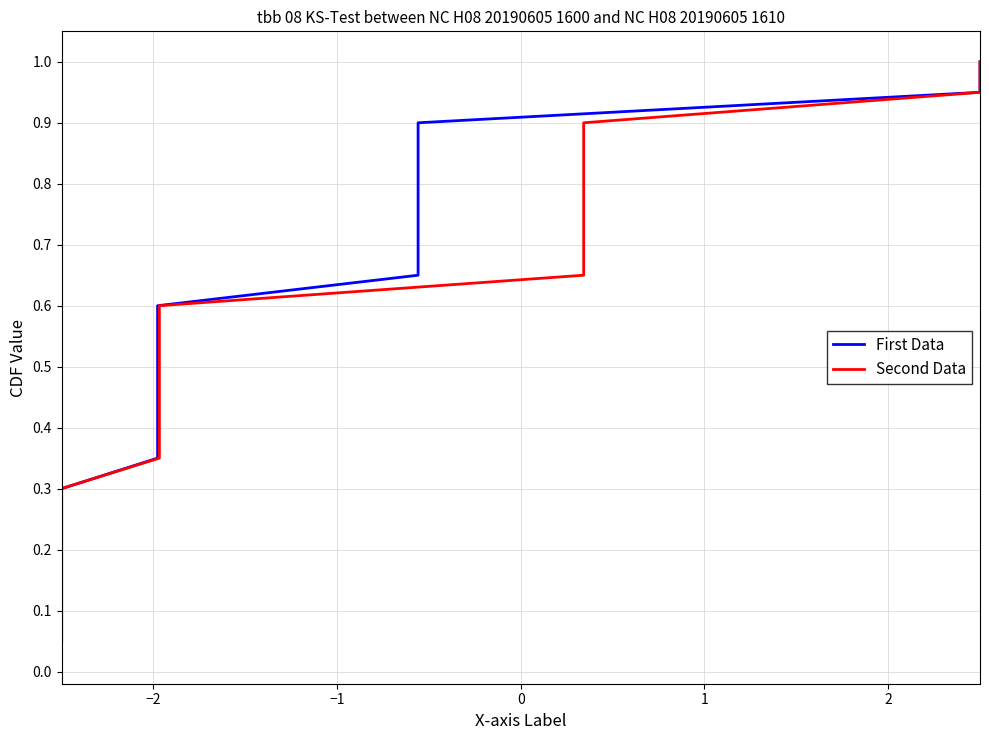

True or false: First Data and Second Data cross at least once.

False